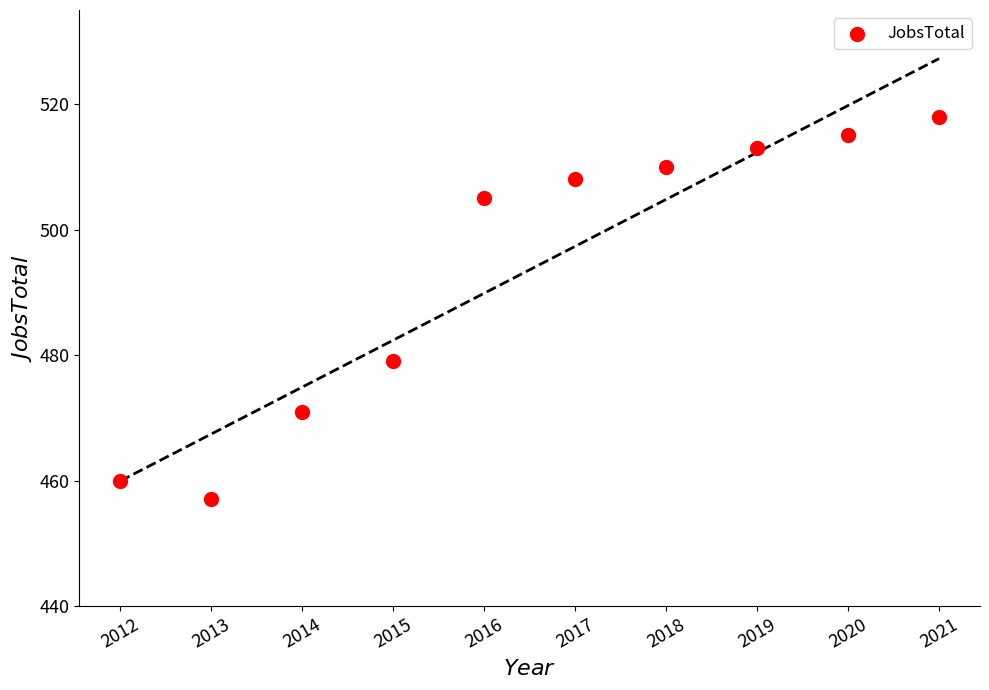

What Y value in the scatter plot is closest to 487?

479